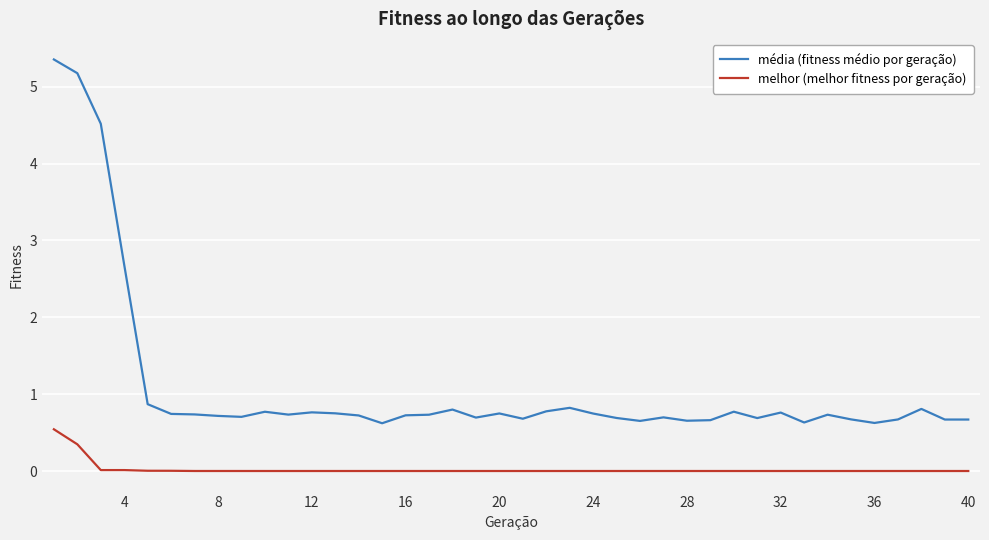

What are all the series names shown in the legend?

média (fitness médio por geração), melhor (melhor fitness por geração)